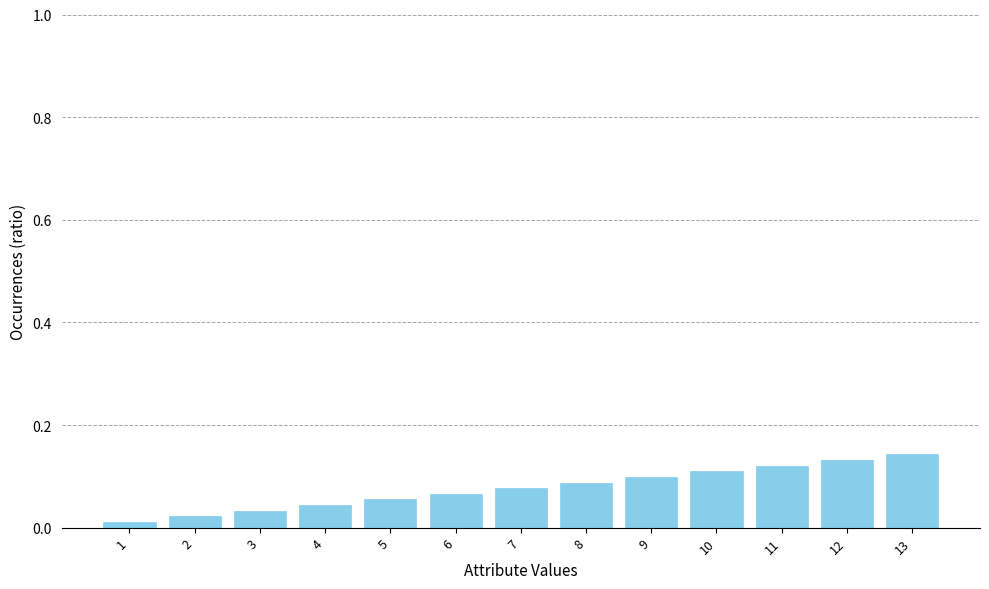

Between 12 and 2, which is larger?

12